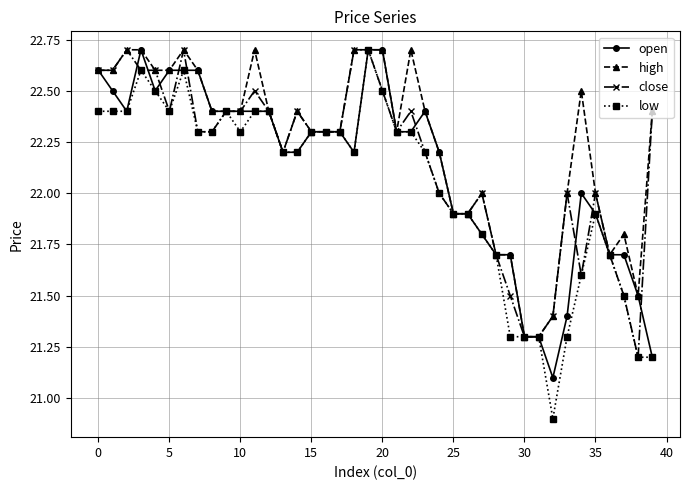

What is the minimum value for high?

21.3